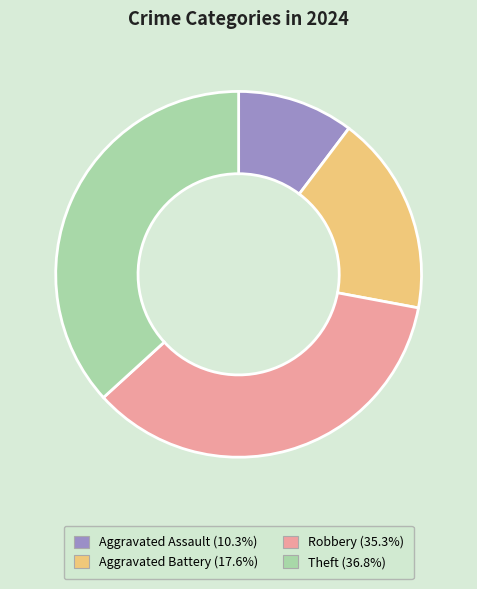

Combined, do Aggravated Assault and Aggravated Battery account for over 50%?

No